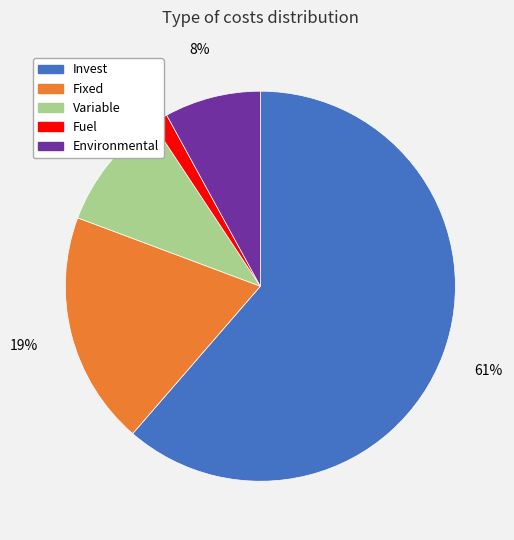

Rank the categories by value from highest to lowest.

Invest, Fixed, Variable, Environmental, Fuel